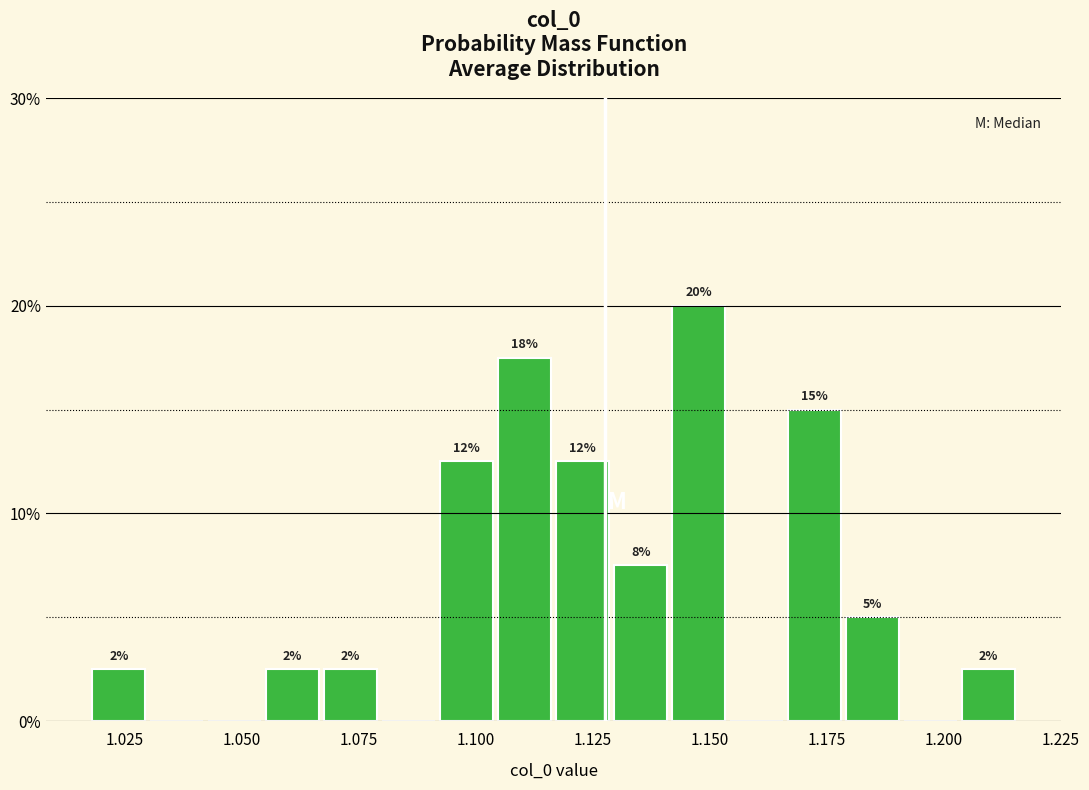

Around what value on the x-axis is the tallest bar? Give the approximate position of its centre, as read against the axis.

1.150